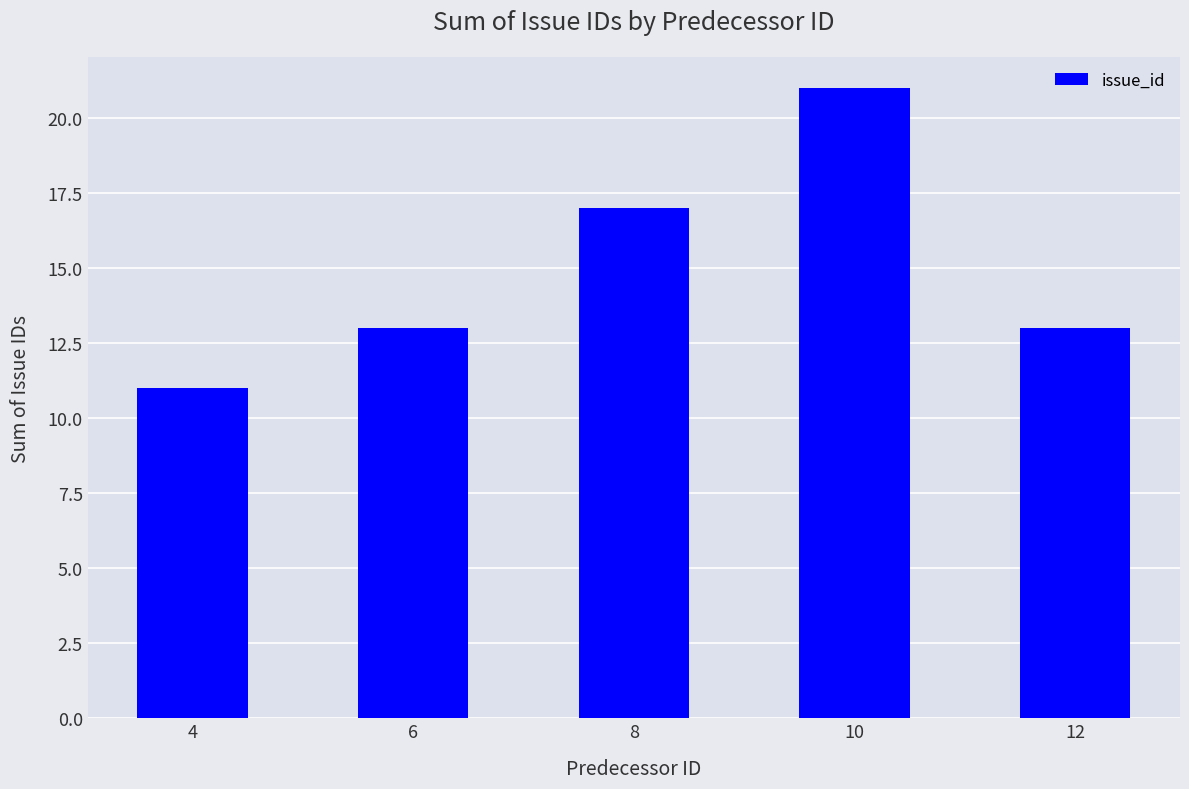

What is the approximate value at 8, to the nearest 10?

20